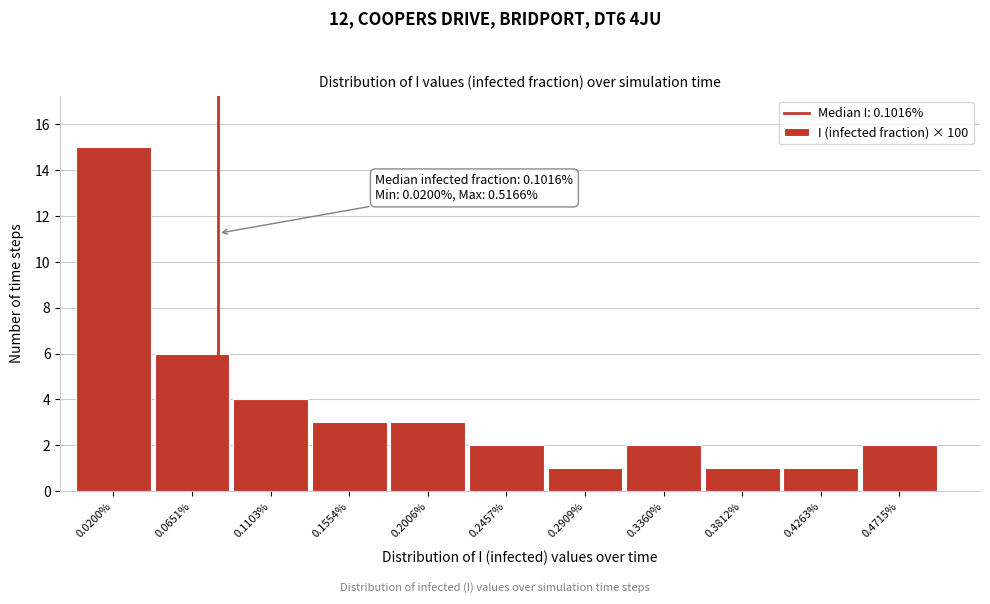

Reading left to right, what are all the values shown in this chart?

15	6	4	3	3	2	1	2	1	1	2